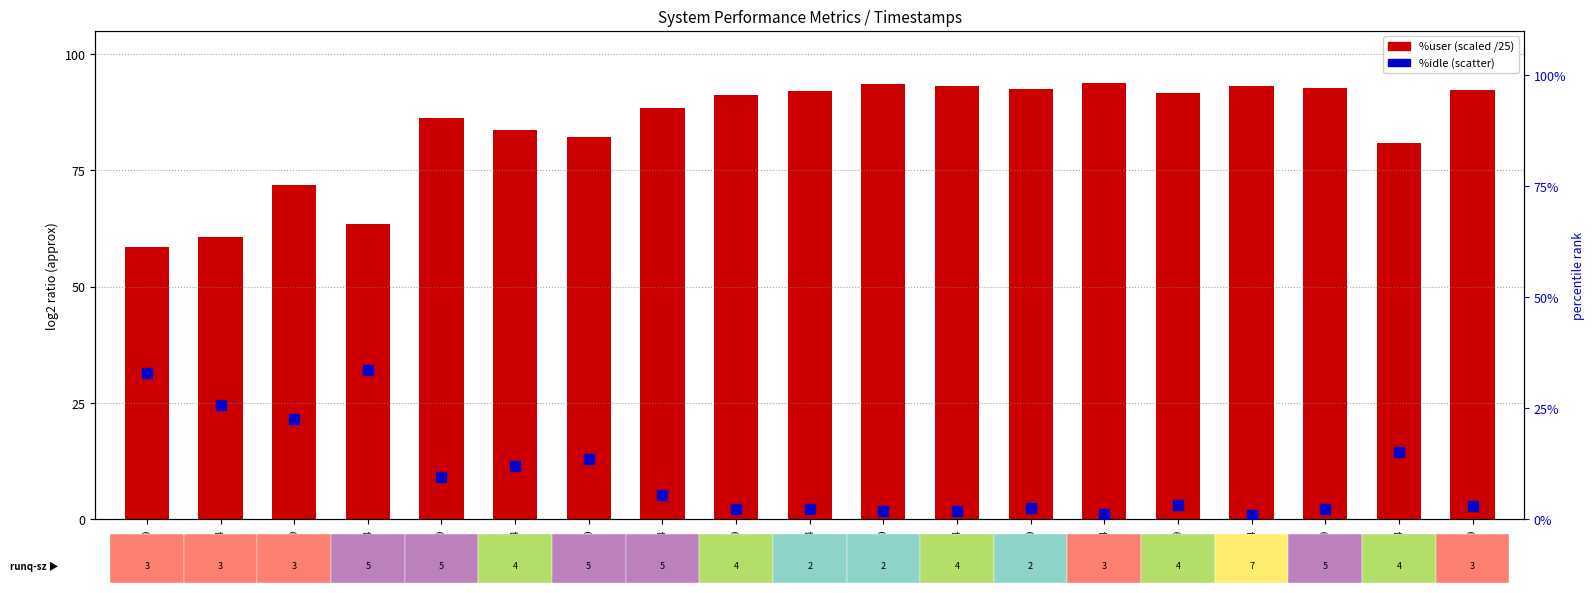

Is the value of %user (scaled) at 11:09:34 greater than the value of %idle (percentile rank) at 11:10:29?

Yes